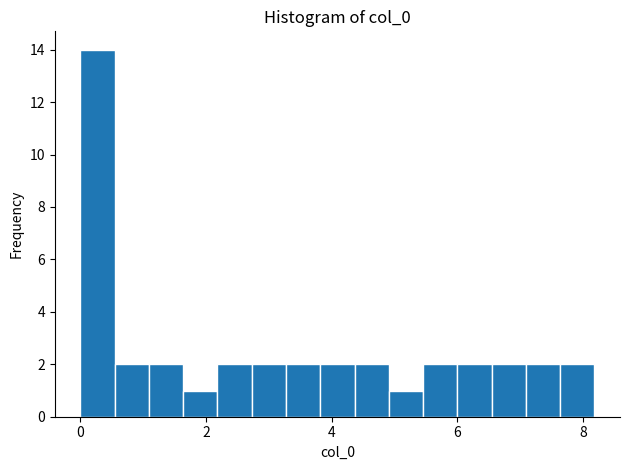

Read against the x-axis, roughly where is the centre of the tallest bar?

0.2